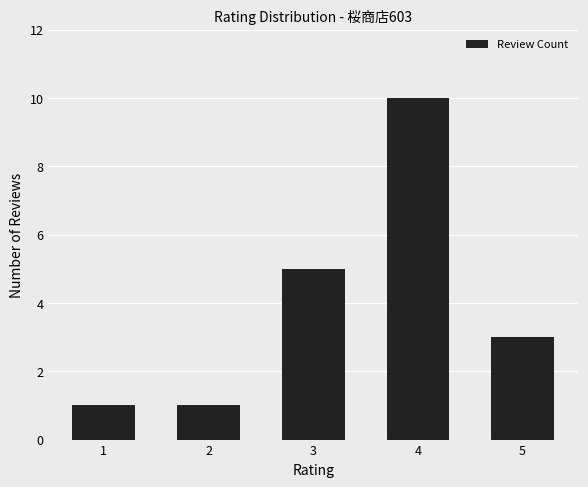

The value at 3 is 5. True or false?

True